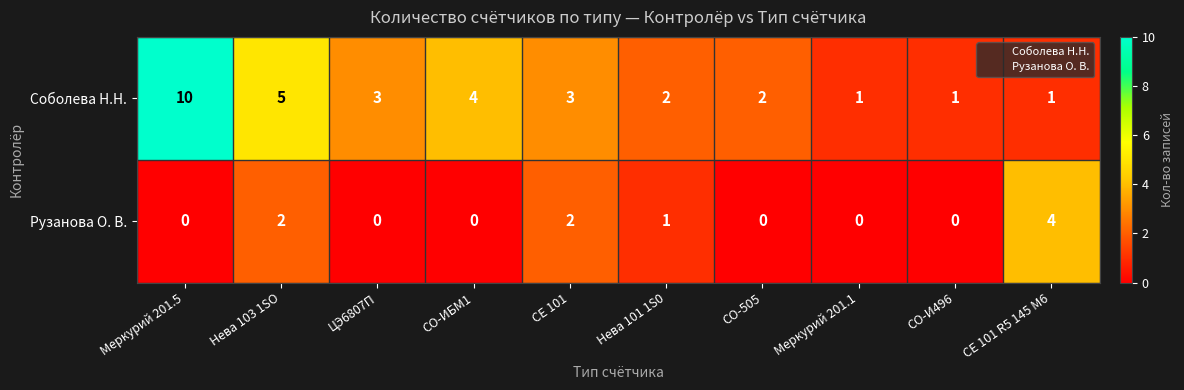

Count the number of data series in this chart.

2